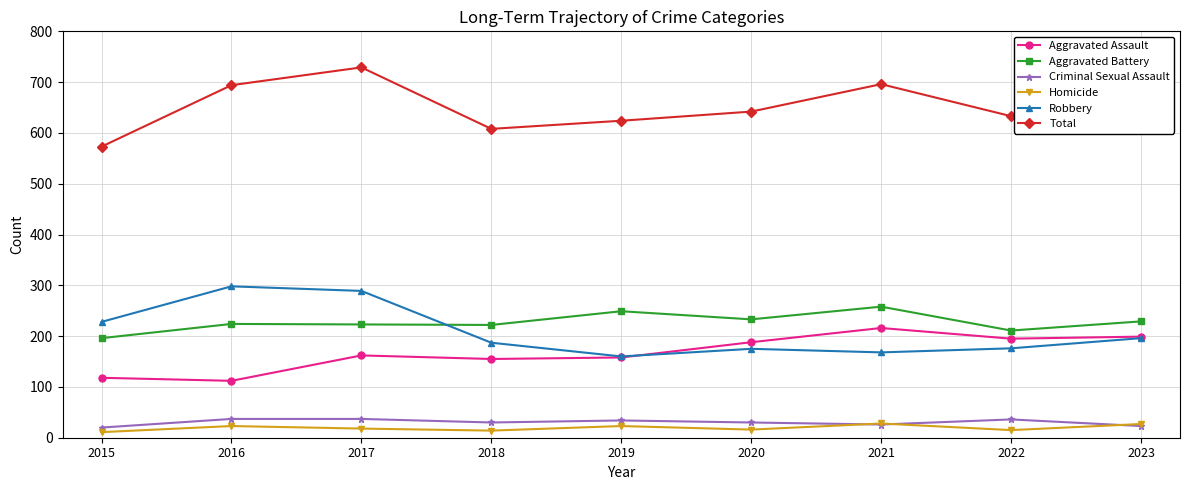

At which label is Robbery closest to 229?

2015